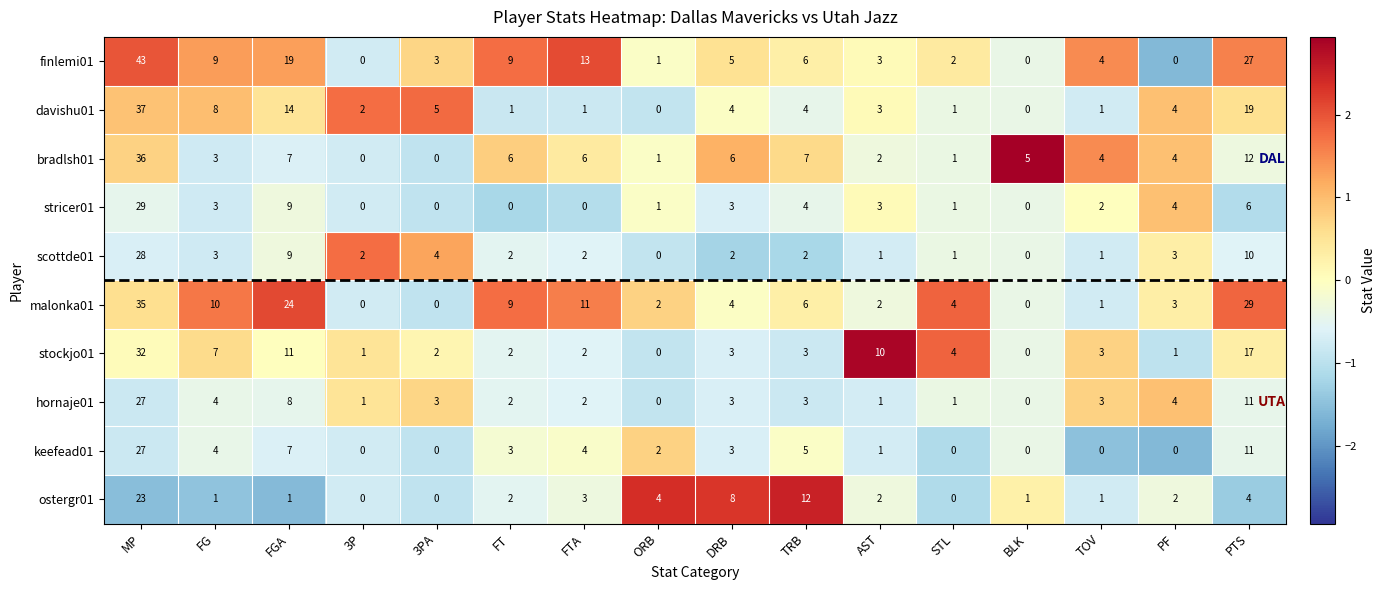

At how many categories does at least one series exceed 0?

16